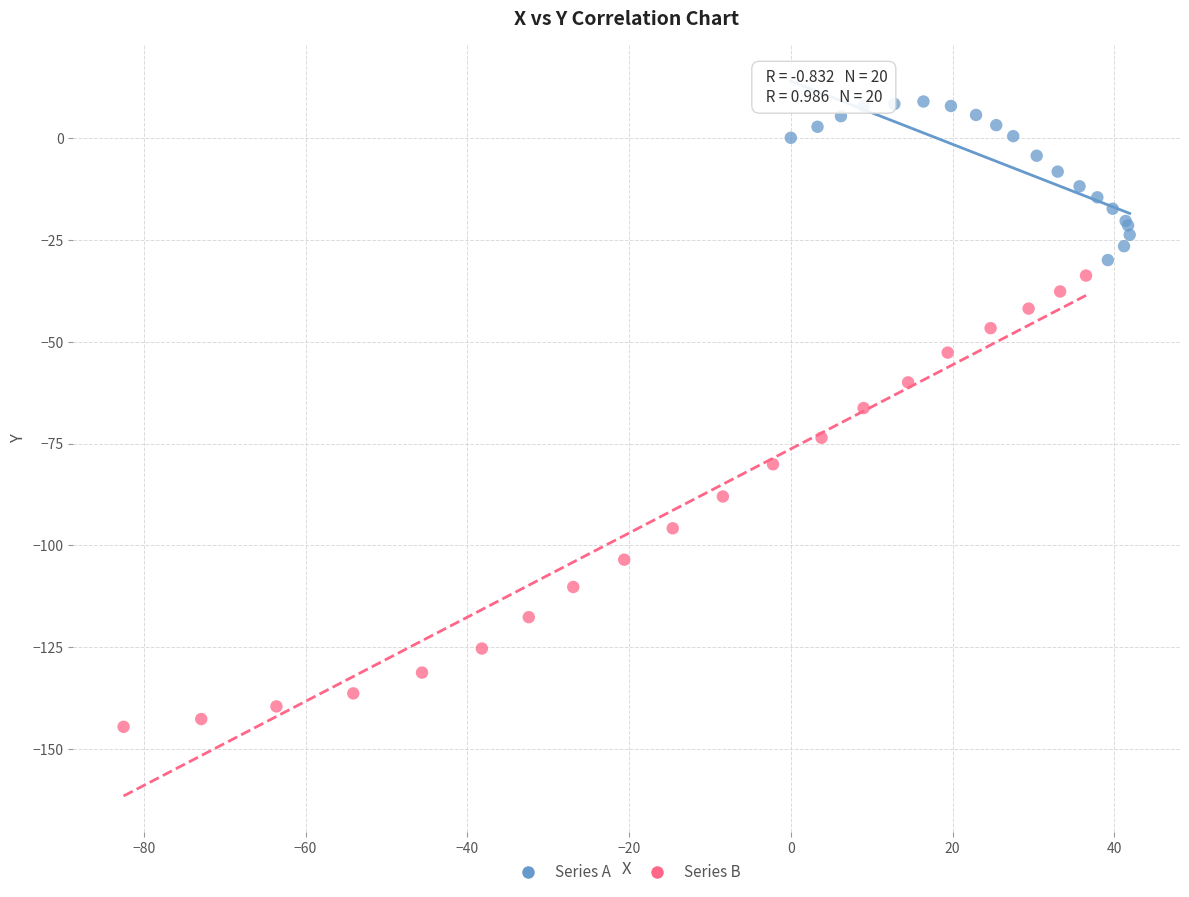

Which series contains the lowest Y value?

Series B